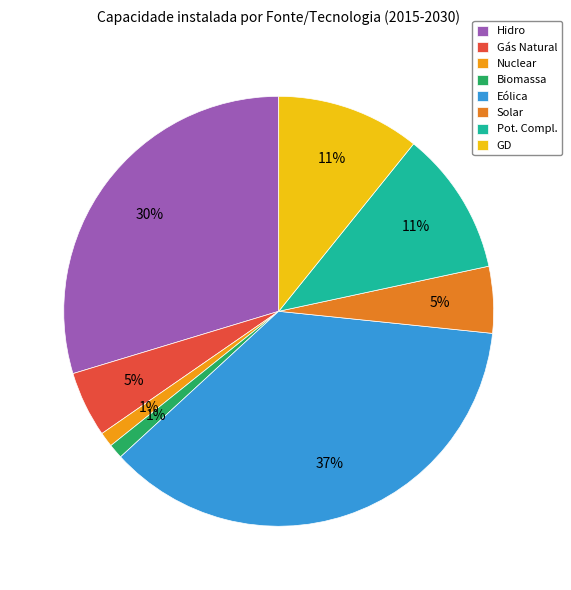

Count the number of slices in the pie.

8